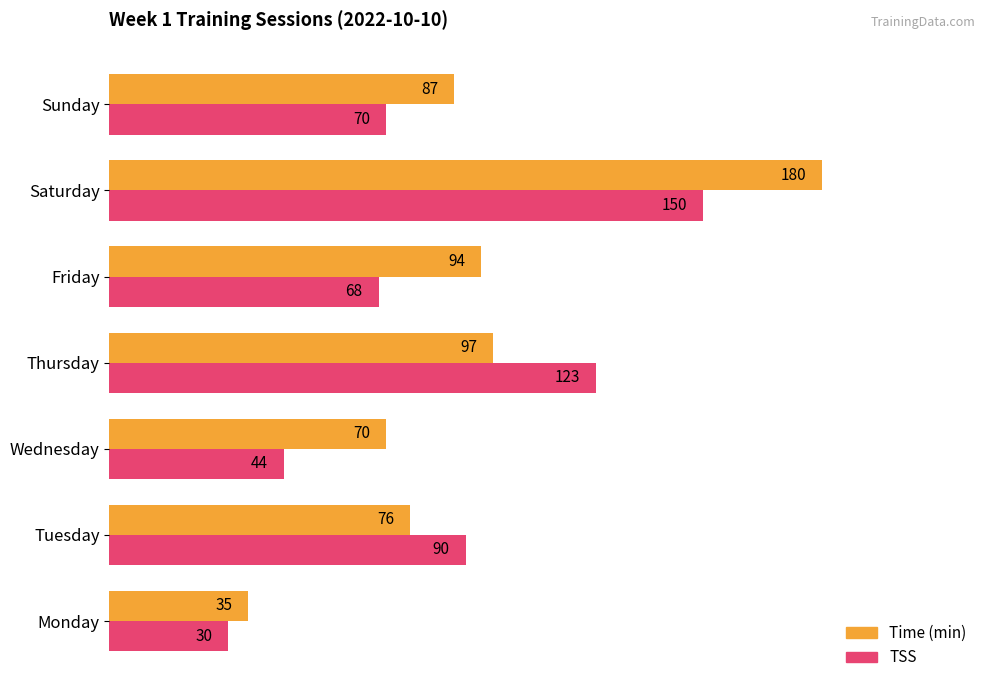

The TSS series shows 40 at Sunday. True or false?

False